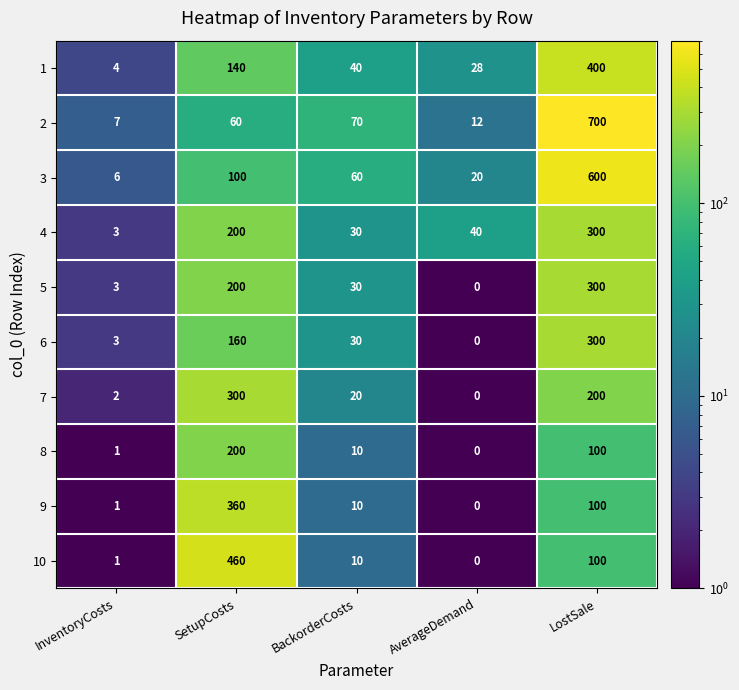

Where is 9 nearest to the value 180?

LostSale